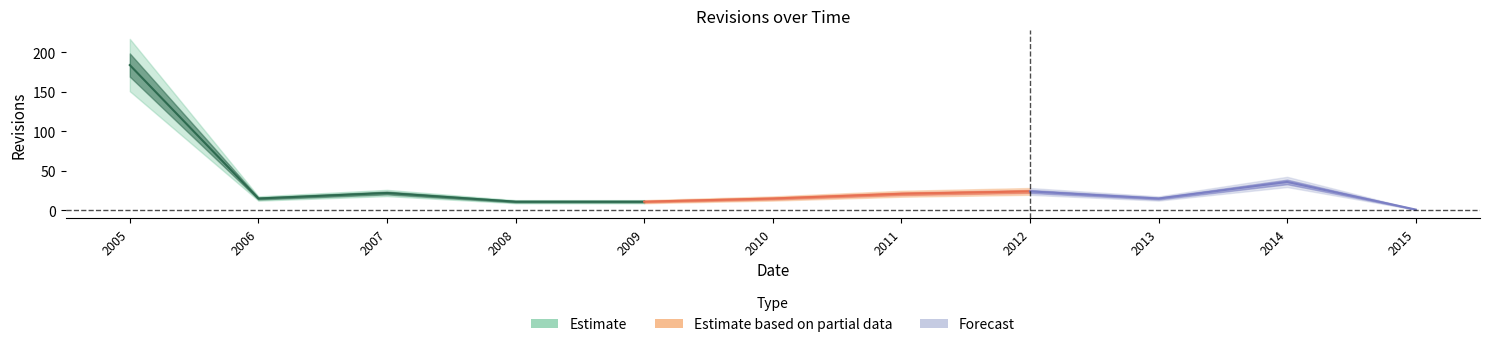

How many data points are above 15?

5